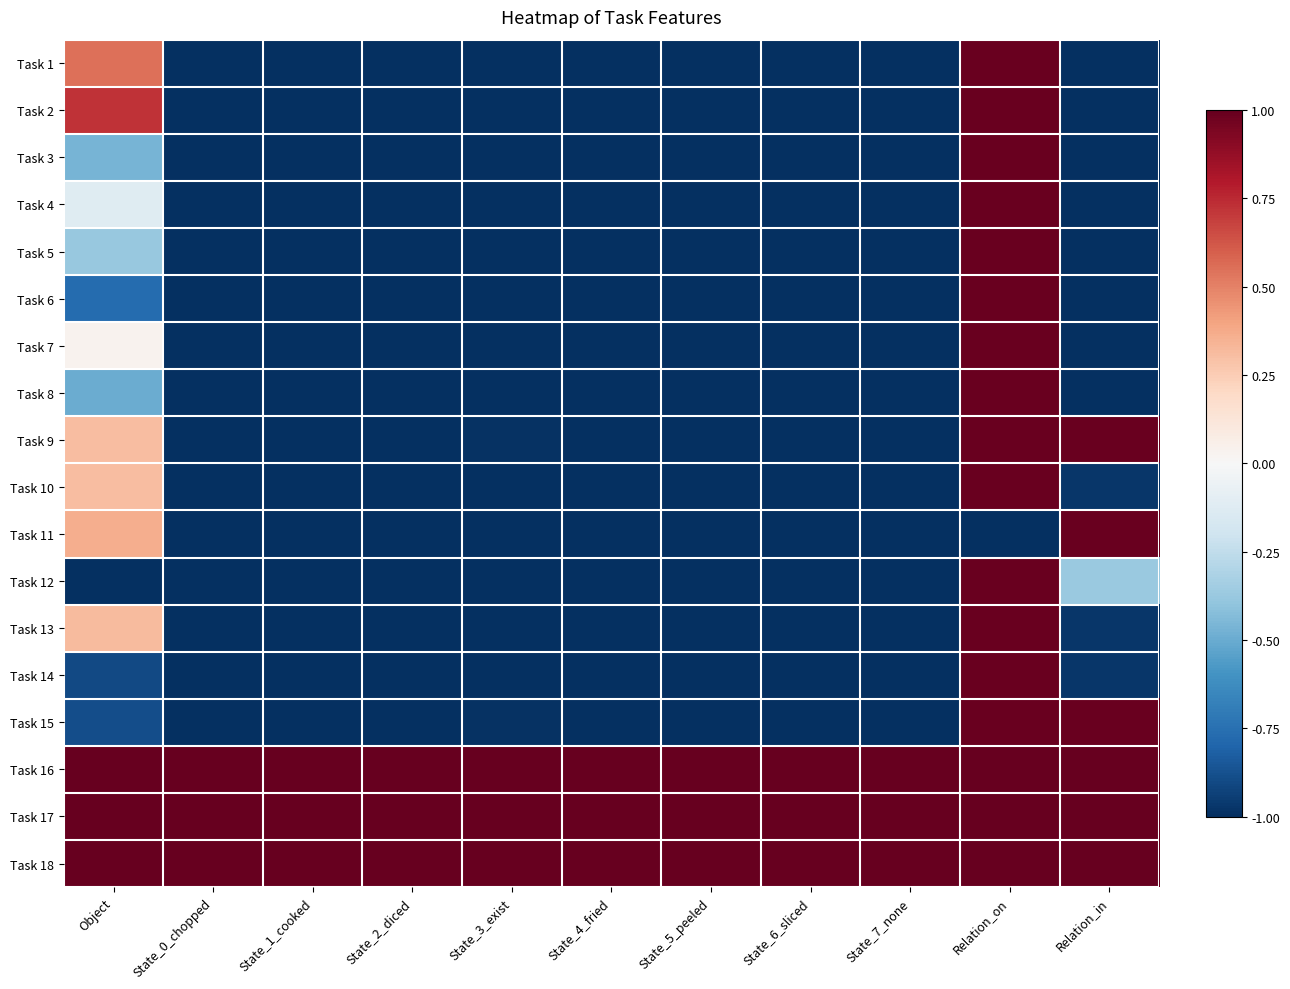

Reading left to right, transcribe all the data shown in this chart.

Task 1: Object=0.5	State_0_chopped=-1.0	State_1_cooked=-1.0	State_2_diced=-1.0	State_3_exist=-1.0	State_4_fried=-1.0	State_5_peeled=-1.0	State_6_sliced=-1.0	State_7_none=-1.0	Relation_on=1.0	Relation_in=-1.0
Task 2: Object=0.7	State_0_chopped=-1.0	State_1_cooked=-1.0	State_2_diced=-1.0	State_3_exist=-1.0	State_4_fried=-1.0	State_5_peeled=-1.0	State_6_sliced=-1.0	State_7_none=-1.0	Relation_on=1.0	Relation_in=-1.0
Task 3: Object=-0.5	State_0_chopped=-1.0	State_1_cooked=-1.0	State_2_diced=-1.0	State_3_exist=-1.0	State_4_fried=-1.0	State_5_peeled=-1.0	State_6_sliced=-1.0	State_7_none=-1.0	Relation_on=1.0	Relation_in=-1.0
Task 4: Object=-0.1	State_0_chopped=-1.0	State_1_cooked=-1.0	State_2_diced=-1.0	State_3_exist=-1.0	State_4_fried=-1.0	State_5_peeled=-1.0	State_6_sliced=-1.0	State_7_none=-1.0	Relation_on=1.0	Relation_in=-1.0
Task 5: Object=-0.4	State_0_chopped=-1.0	State_1_cooked=-1.0	State_2_diced=-1.0	State_3_exist=-1.0	State_4_fried=-1.0	State_5_peeled=-1.0	State_6_sliced=-1.0	State_7_none=-1.0	Relation_on=1.0	Relation_in=-1.0
Task 6: Object=-0.8	State_0_chopped=-1.0	State_1_cooked=-1.0	State_2_diced=-1.0	State_3_exist=-1.0	State_4_fried=-1.0	State_5_peeled=-1.0	State_6_sliced=-1.0	State_7_none=-1.0	Relation_on=1.0	Relation_in=-1.0
Task 7: Object=0.0	State_0_chopped=-1.0	State_1_cooked=-1.0	State_2_diced=-1.0	State_3_exist=-1.0	State_4_fried=-1.0	State_5_peeled=-1.0	State_6_sliced=-1.0	State_7_none=-1.0	Relation_on=1.0	Relation_in=-1.0
Task 8: Object=-0.5	State_0_chopped=-1.0	State_1_cooked=-1.0	State_2_diced=-1.0	State_3_exist=-1.0	State_4_fried=-1.0	State_5_peeled=-1.0	State_6_sliced=-1.0	State_7_none=-1.0	Relation_on=1.0	Relation_in=-1.0
Task 9: Object=0.3	State_0_chopped=-1.0	State_1_cooked=-1.0	State_2_diced=-1.0	State_3_exist=-1.0	State_4_fried=-1.0	State_5_peeled=-1.0	State_6_sliced=-1.0	State_7_none=-1.0	Relation_on=1.0	Relation_in=1.0
Task 10: Object=0.3	State_0_chopped=-1.0	State_1_cooked=-1.0	State_2_diced=-1.0	State_3_exist=-1.0	State_4_fried=-1.0	State_5_peeled=-1.0	State_6_sliced=-1.0	State_7_none=-1.0	Relation_on=1.0	Relation_in=-1.0
Task 11: Object=0.4	State_0_chopped=-1.0	State_1_cooked=-1.0	State_2_diced=-1.0	State_3_exist=-1.0	State_4_fried=-1.0	State_5_peeled=-1.0	State_6_sliced=-1.0	State_7_none=-1.0	Relation_on=-1.0	Relation_in=1.0
Task 12: Object=-1.0	State_0_chopped=-1.0	State_1_cooked=-1.0	State_2_diced=-1.0	State_3_exist=-1.0	State_4_fried=-1.0	State_5_peeled=-1.0	State_6_sliced=-1.0	State_7_none=-1.0	Relation_on=1.0	Relation_in=-0.4
Task 13: Object=0.3	State_0_chopped=-1.0	State_1_cooked=-1.0	State_2_diced=-1.0	State_3_exist=-1.0	State_4_fried=-1.0	State_5_peeled=-1.0	State_6_sliced=-1.0	State_7_none=-1.0	Relation_on=1.0	Relation_in=-1.0
Task 14: Object=-0.9	State_0_chopped=-1.0	State_1_cooked=-1.0	State_2_diced=-1.0	State_3_exist=-1.0	State_4_fried=-1.0	State_5_peeled=-1.0	State_6_sliced=-1.0	State_7_none=-1.0	Relation_on=1.0	Relation_in=-1.0
Task 15: Object=-0.9	State_0_chopped=-1.0	State_1_cooked=-1.0	State_2_diced=-1.0	State_3_exist=-1.0	State_4_fried=-1.0	State_5_peeled=-1.0	State_6_sliced=-1.0	State_7_none=-1.0	Relation_on=1.0	Relation_in=1.0
Task 16: Object=1.0	State_0_chopped=1.0	State_1_cooked=1.0	State_2_diced=1.0	State_3_exist=1.0	State_4_fried=1.0	State_5_peeled=1.0	State_6_sliced=1.0	State_7_none=1.0	Relation_on=1.0	Relation_in=1.0
Task 17: Object=1.0	State_0_chopped=1.0	State_1_cooked=1.0	State_2_diced=1.0	State_3_exist=1.0	State_4_fried=1.0	State_5_peeled=1.0	State_6_sliced=1.0	State_7_none=1.0	Relation_on=1.0	Relation_in=1.0
Task 18: Object=1.0	State_0_chopped=1.0	State_1_cooked=1.0	State_2_diced=1.0	State_3_exist=1.0	State_4_fried=1.0	State_5_peeled=1.0	State_6_sliced=1.0	State_7_none=1.0	Relation_on=1.0	Relation_in=1.0